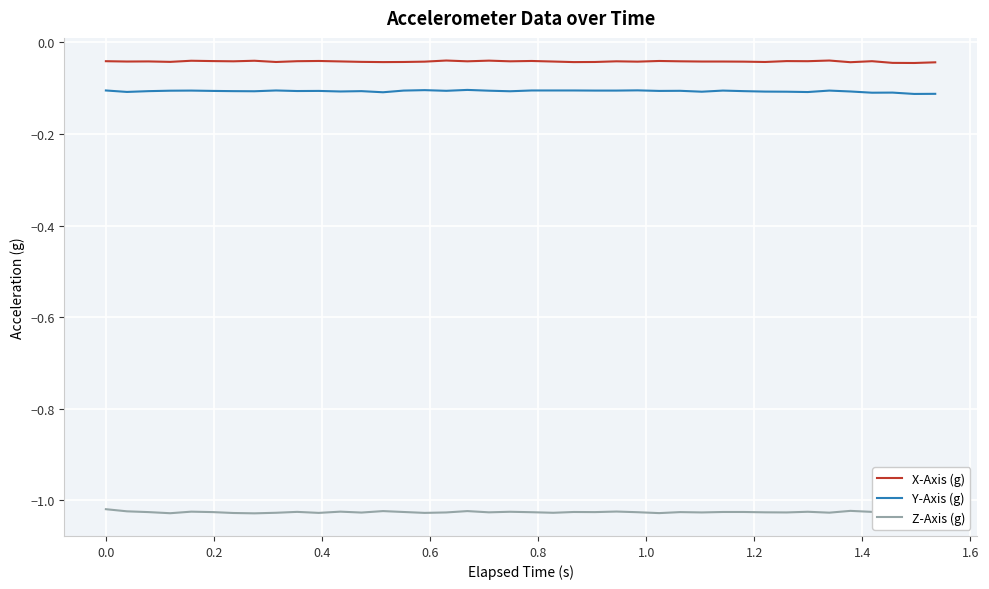

Is this an area chart (filled region under the line)?

No